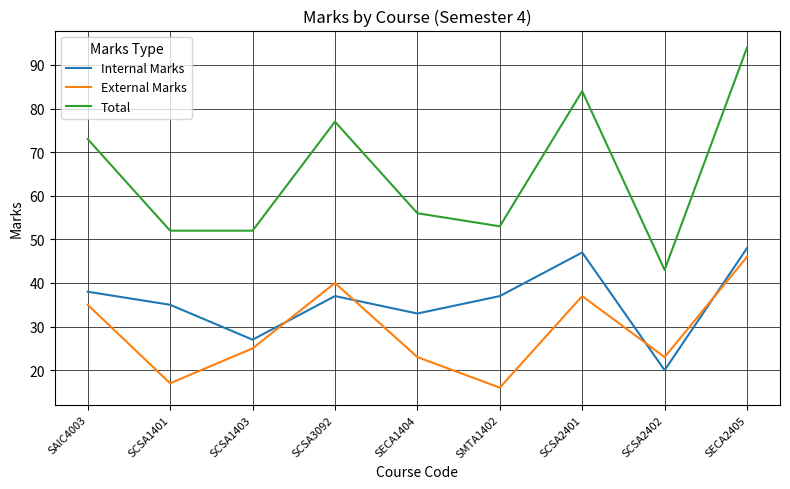

Is this an area chart (filled region under the line)?

No